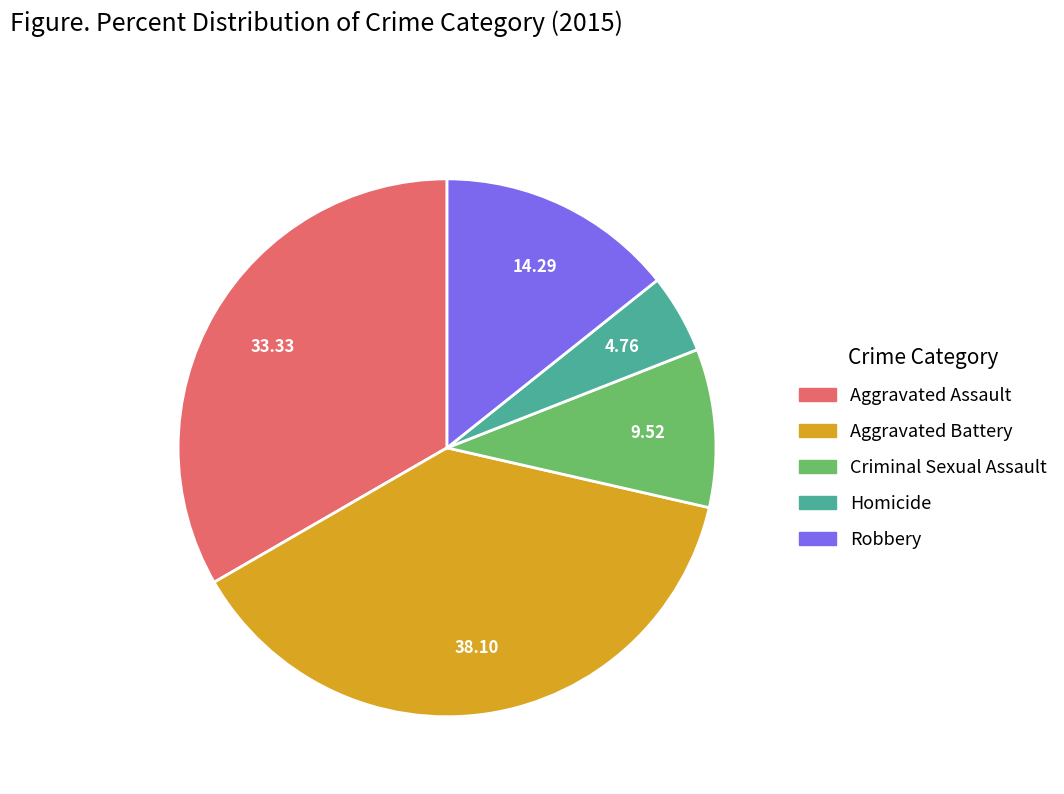

Is it true that Aggravated Battery is 51% of the pie?

False